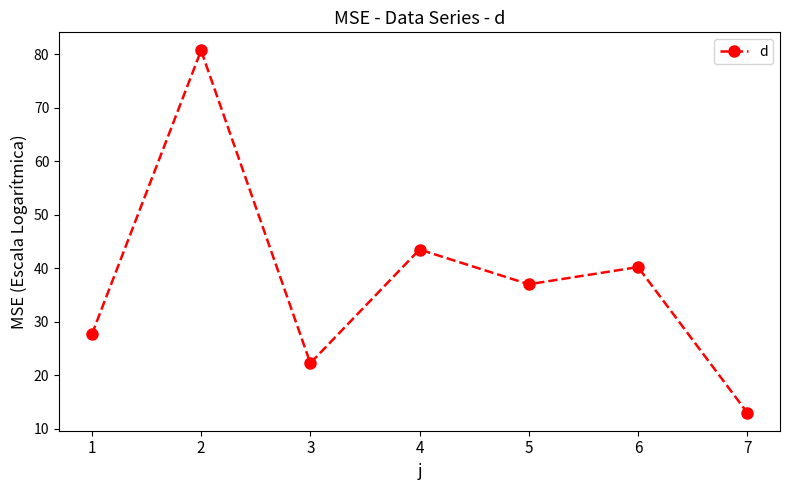

At which label does the data first exceed 37?

2